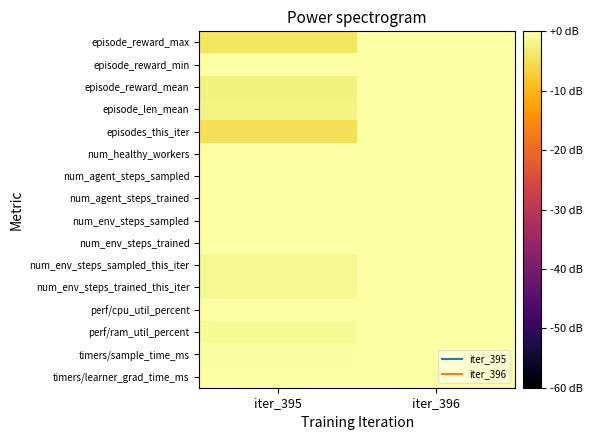

Reading left to right, transcribe all the data shown in this chart.

episode_reward_max: iter_395=-4.0	iter_396=0.0
episode_reward_min: iter_395=0.0	iter_396=0.0
episode_reward_mean: iter_395=-2.4	iter_396=0.0
episode_len_mean: iter_395=-2.2	iter_396=0.0
episodes_this_iter: iter_395=-4.9	iter_396=0.0
num_healthy_workers: iter_395=0.0	iter_396=0.0
num_agent_steps_sampled: iter_395=-0.0	iter_396=0.0
num_agent_steps_trained: iter_395=-0.0	iter_396=0.0
num_env_steps_sampled: iter_395=-0.0	iter_396=0.0
num_env_steps_trained: iter_395=-0.0	iter_396=0.0
num_env_steps_sampled_this_iter: iter_395=-1.2	iter_396=0.0
num_env_steps_trained_this_iter: iter_395=-1.3	iter_396=0.0
perf/cpu_util_percent: iter_395=0.0	iter_396=-0.0
perf/ram_util_percent: iter_395=-1.0	iter_396=0.0
timers/sample_time_ms: iter_395=-0.4	iter_396=0.0
timers/learner_grad_time_ms: iter_395=-0.0	iter_396=0.0